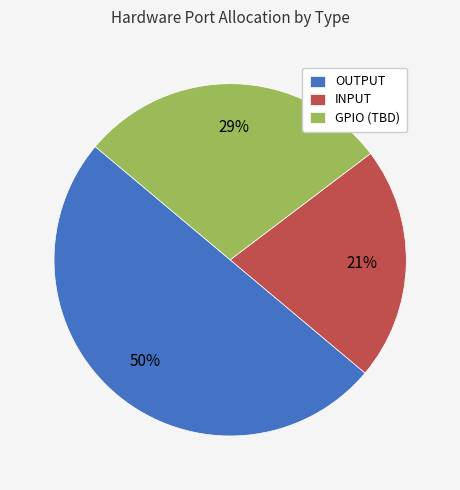

True or false: GPIO (TBD) accounts for 29% of the total.

True